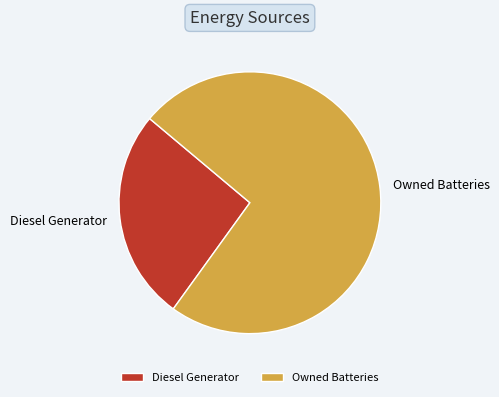

Rank the categories by value from lowest to highest.

Diesel Generator, Owned Batteries